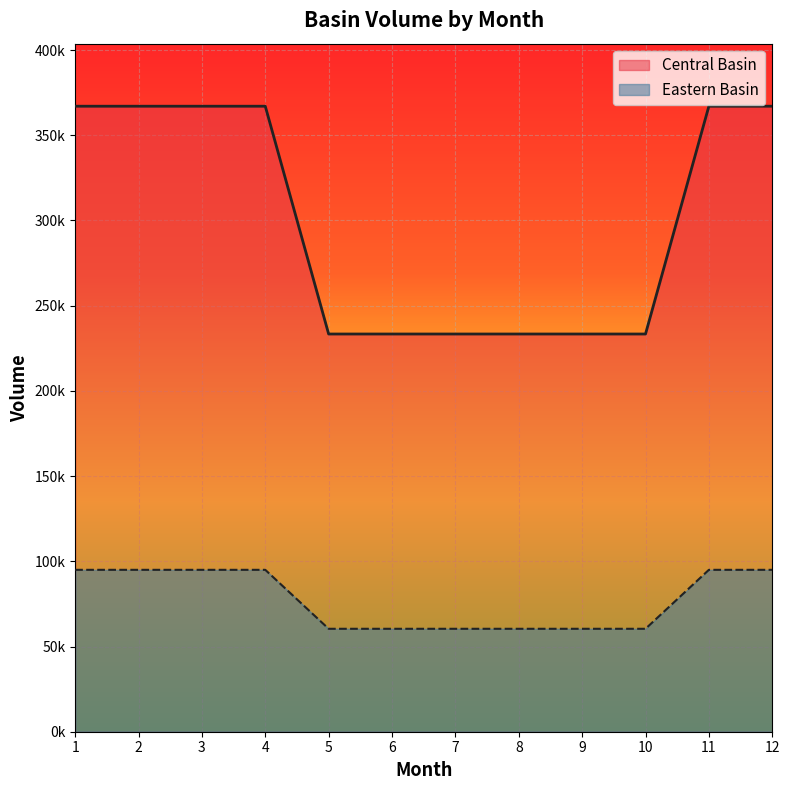

Reading left to right, transcribe all the data shown in this chart.

Central Basin: 1=94993.4	2=94993.4	3=94993.4	4=94993.4	5=60399.2	6=60399.2	7=60399.2	8=60399.2	9=60399.2	10=60399.2	11=94993.4	12=94993.4
Eastern Basin: 1=367019.8	2=367019.8	3=367019.8	4=367019.8	5=233360.6	6=233360.6	7=233360.6	8=233360.6	9=233360.6	10=233360.6	11=367019.8	12=367019.8